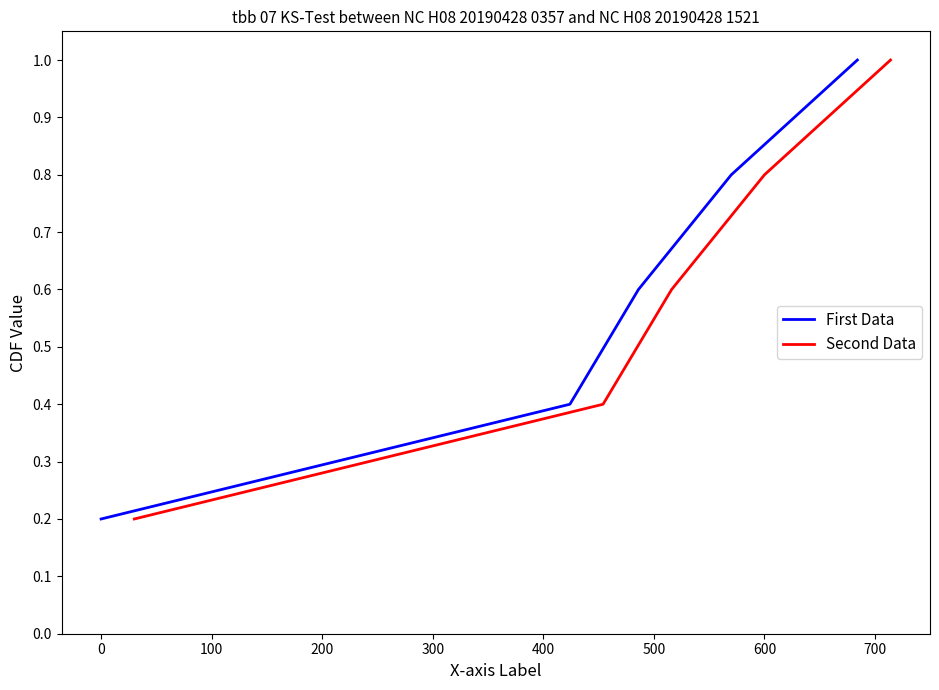

What is the maximum value for First Data?

1.0